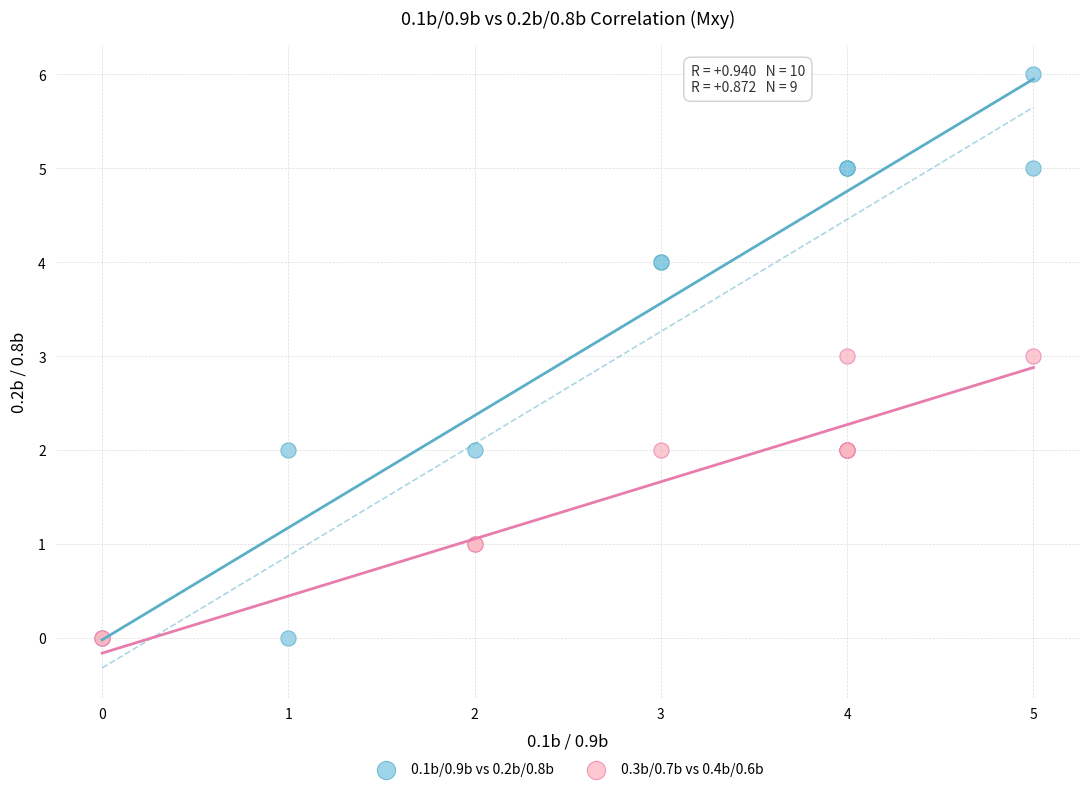

Which series has the largest Y range (max minus min)?

0.1b/0.9b vs 0.2b/0.8b